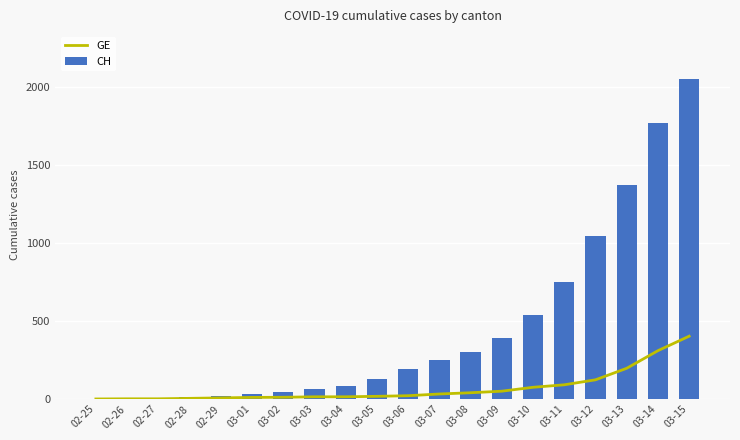

Rank the series by their average value, from highest to lowest.

CH, GE